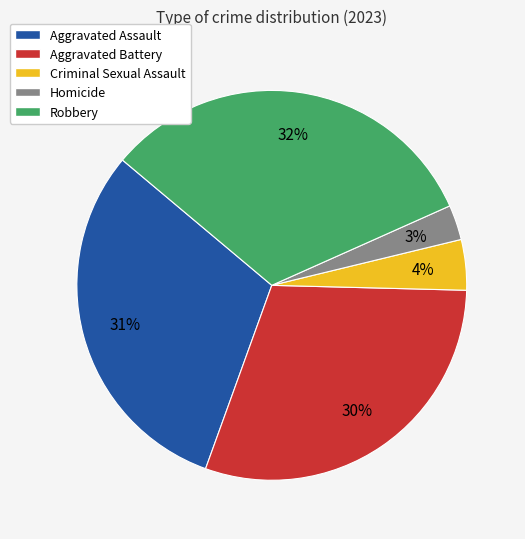

Is there a majority slice in this chart?

No